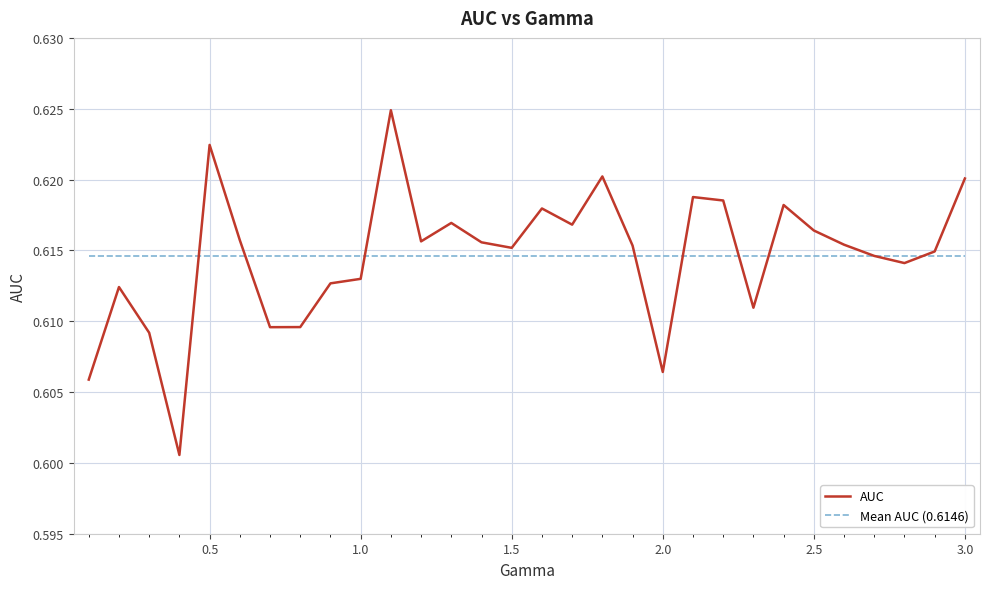

Which series ends up on top after the final intersection of AUC and Mean AUC (0.6146)?

AUC